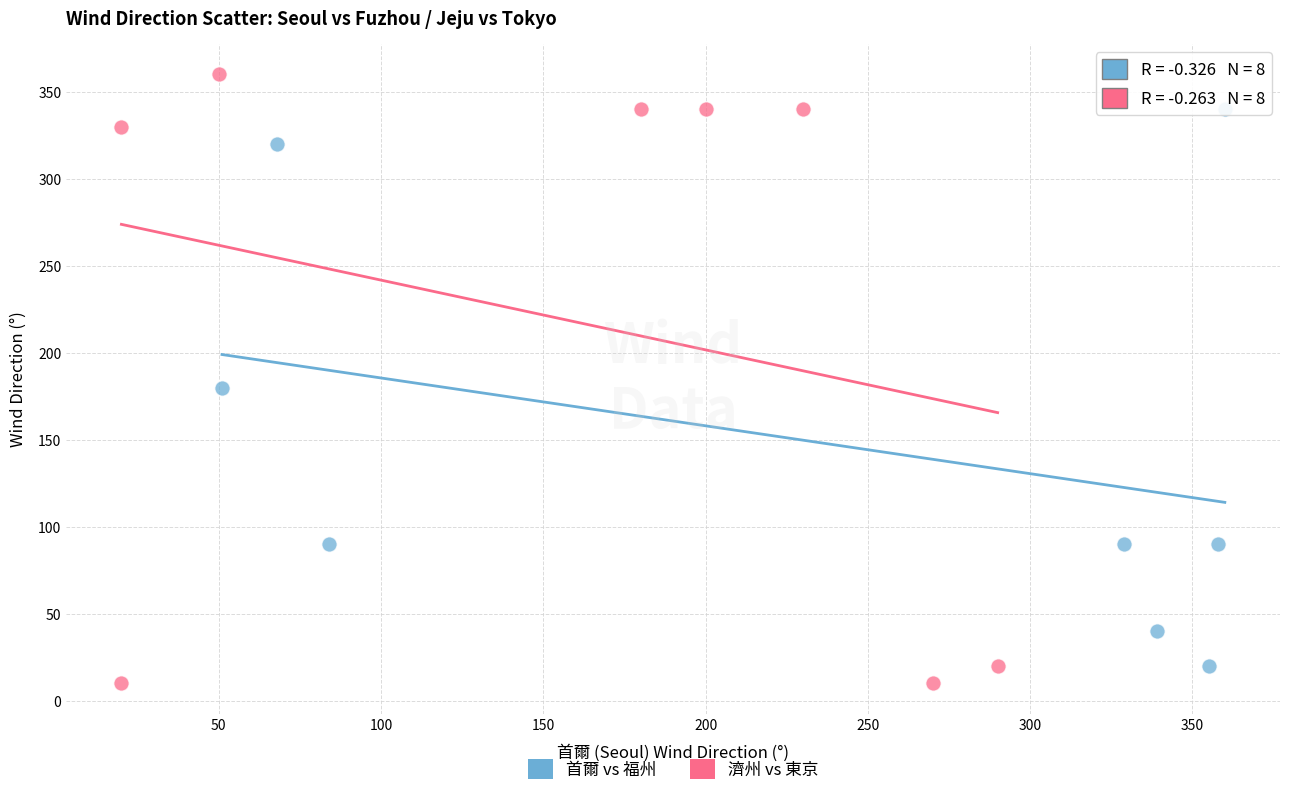

Which series has the widest spread of Y values?

濟州 vs 東京